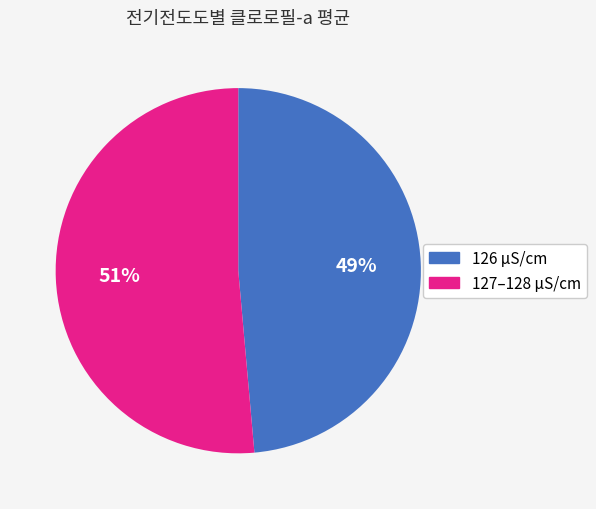

To the nearest percent, what is the average slice percentage?

50%